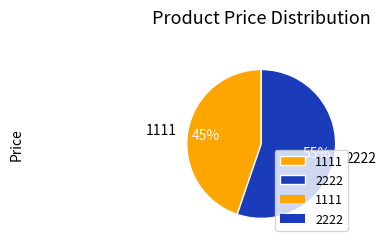

Rank the categories by value from lowest to highest.

1111, 2222